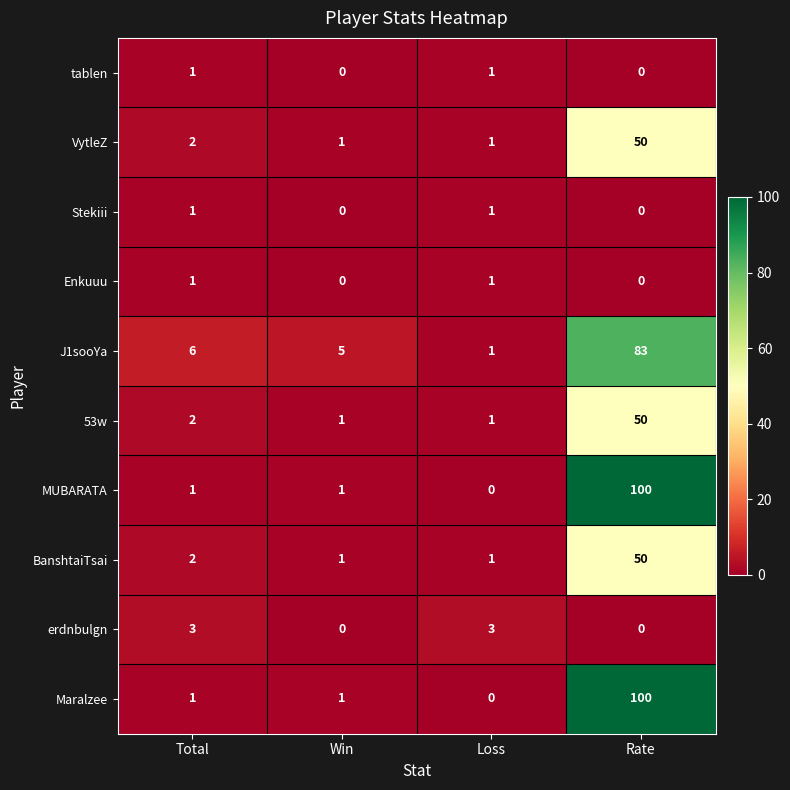

The tablen series shows 0 at Win. True or false?

True